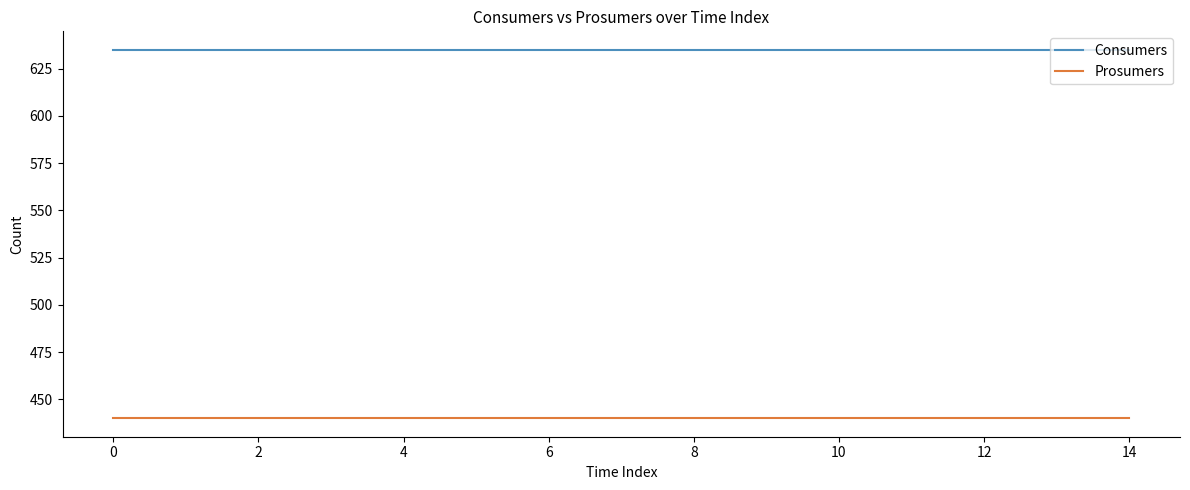

Rank the series by their average value, from highest to lowest.

Consumers, Prosumers